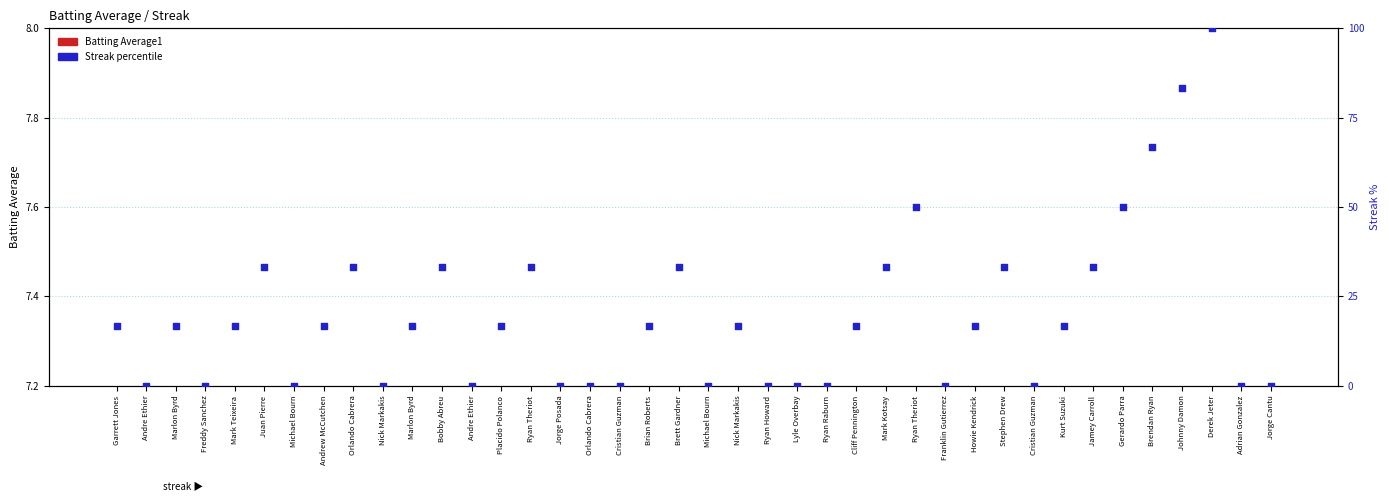

At how many categories does at least one series exceed 81?

2